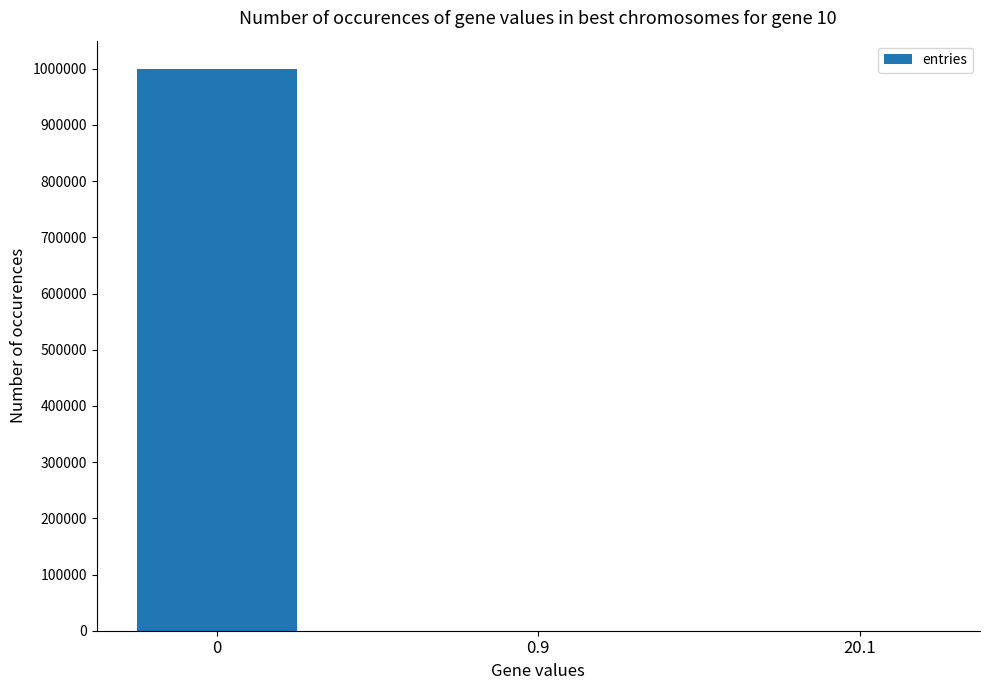

Is it true that the value at 0 is 999872?

True